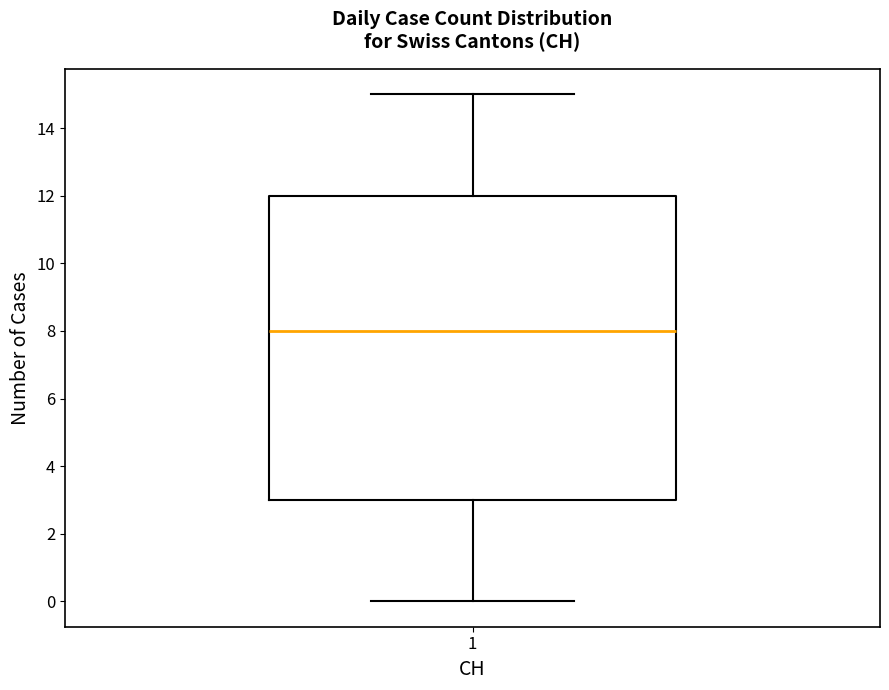

Read this box plot against the y-axis: the position of the median line, the range covered by the box, and the ends of both whiskers. The values are not printed on the chart, so give them approximately, as read against the axis.

median 8, box 3 to 12, whiskers 0 to 15